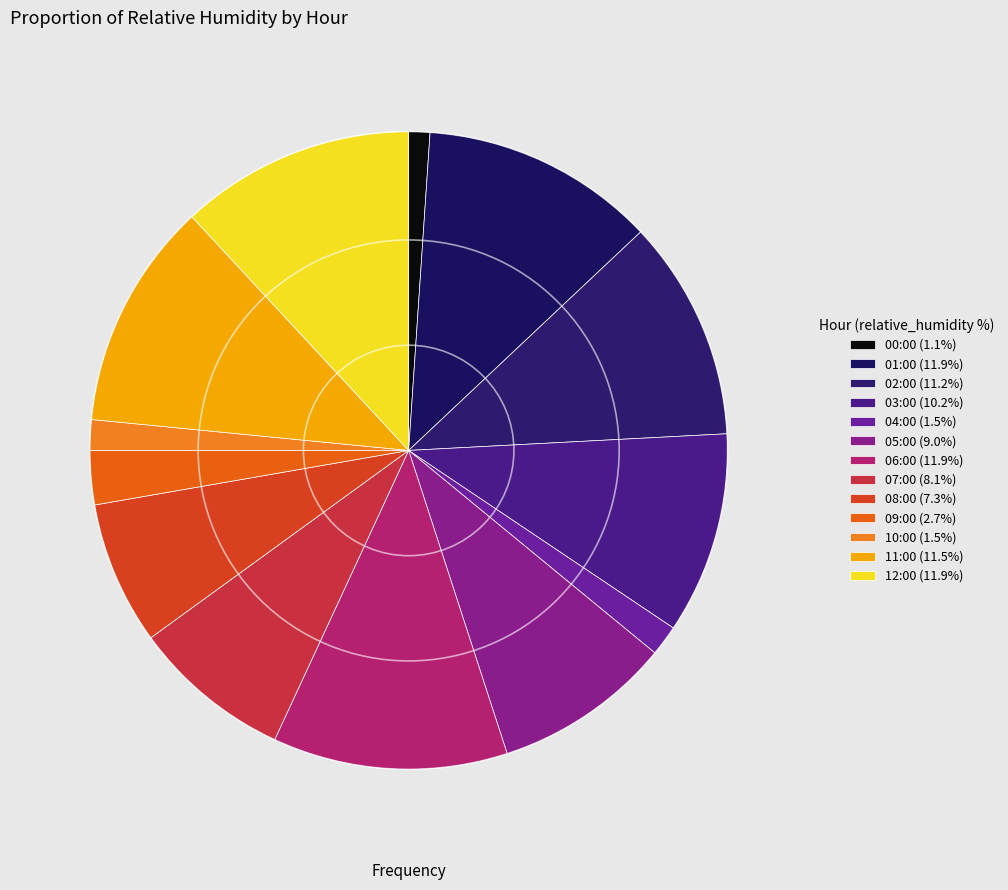

Does any single category account for the majority?

No